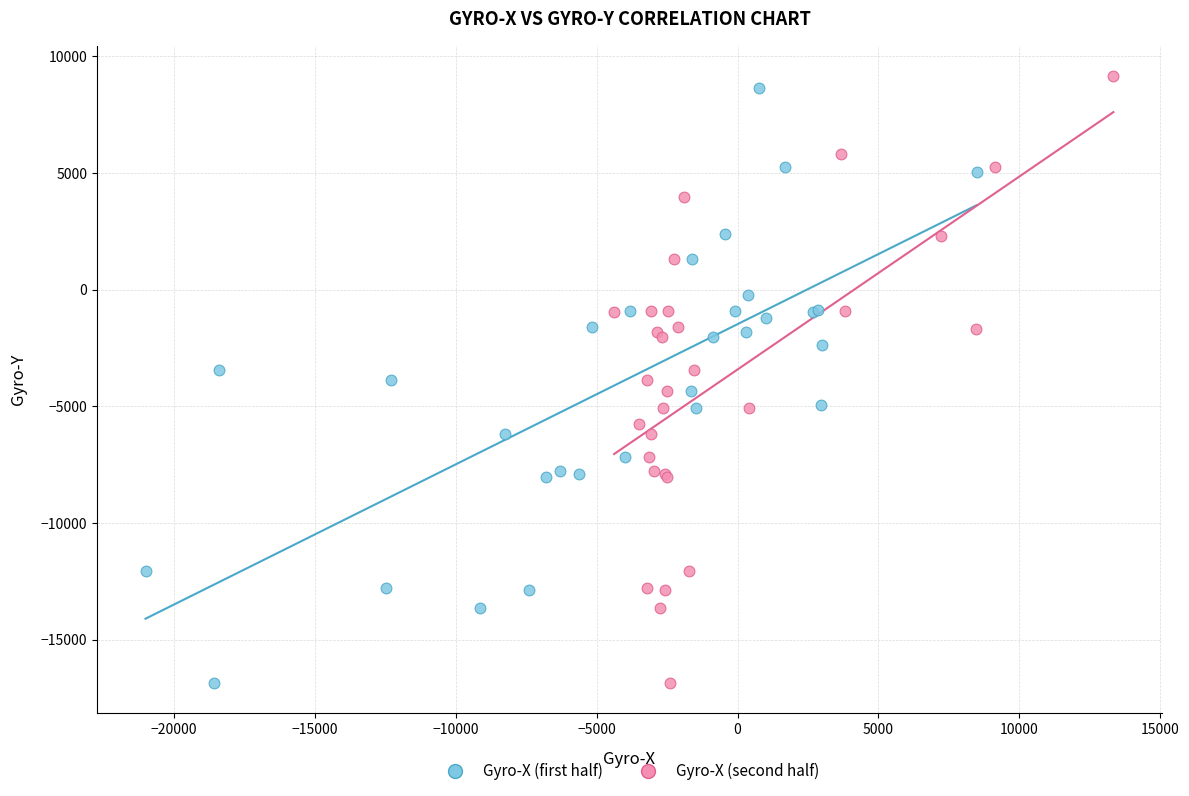

What are all the series names shown in the legend?

Gyro-X (first half), Gyro-X (second half)